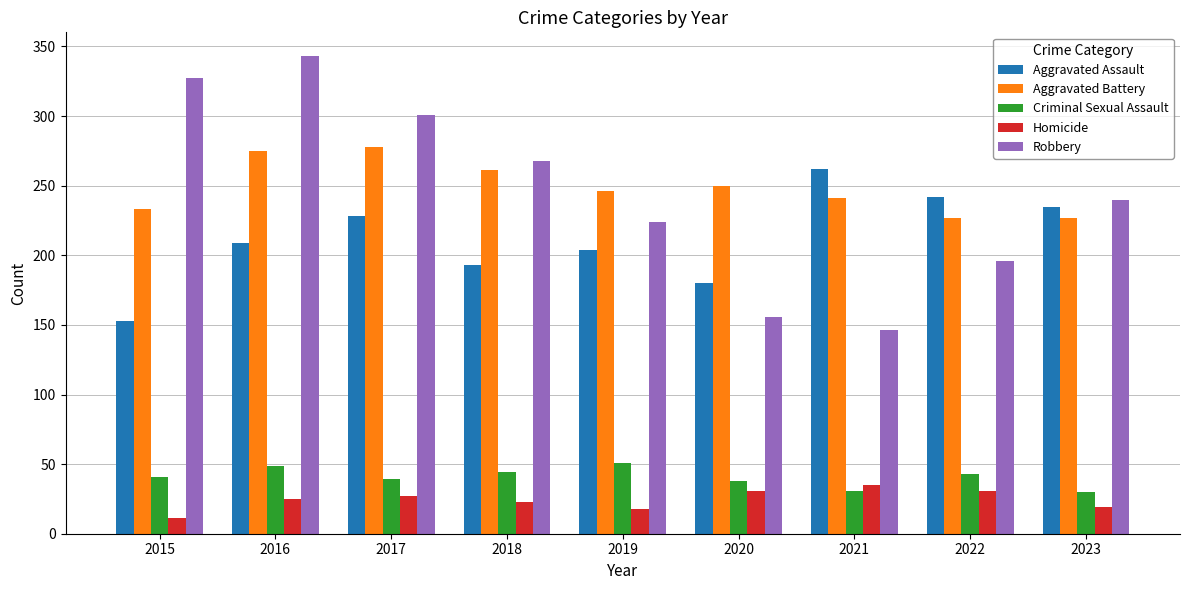

How many data points in Robbery are less than 240?

4